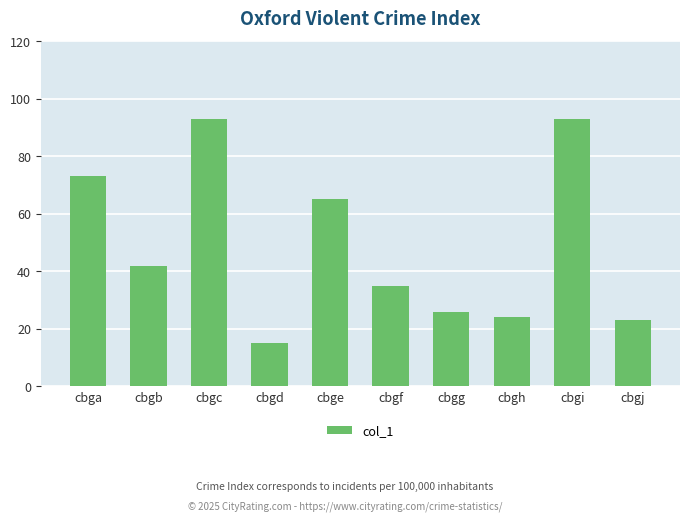

What is the greatest value displayed?

93